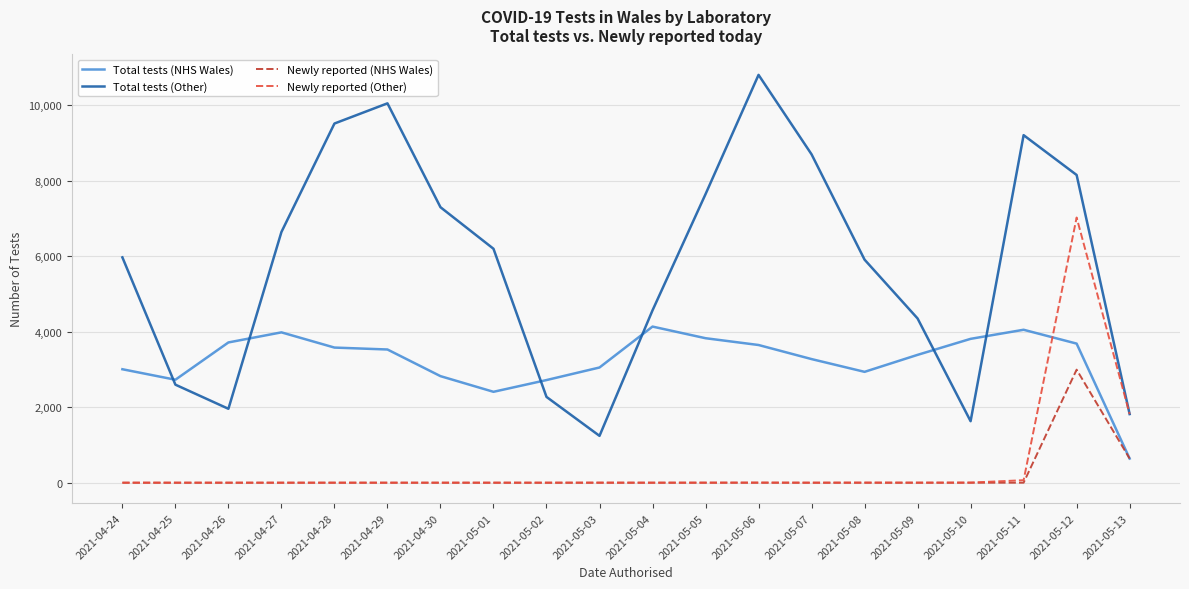

Which series changed the most between 2021-05-08 and 2021-05-12?

Newly reported (Other)